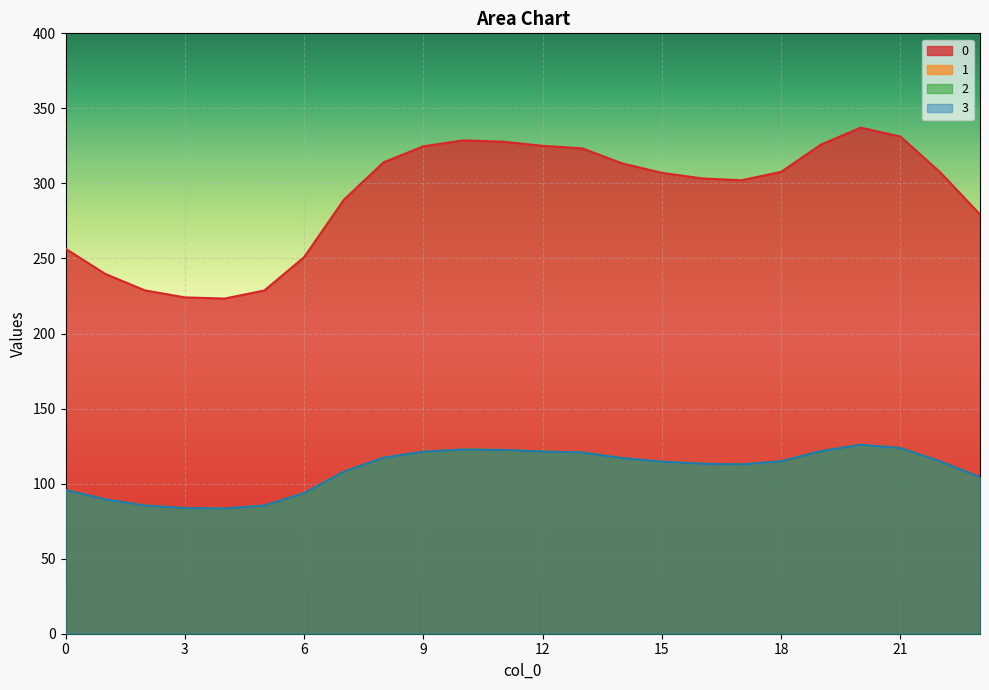

List the series in order of their peak value, highest first.

0, 1, 2, 3